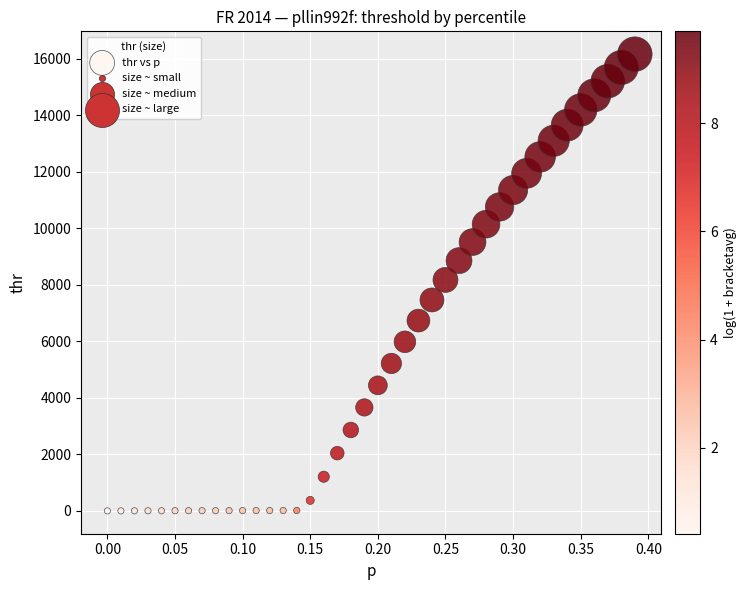

What is the range of Y values (max minus min)?

16159.3